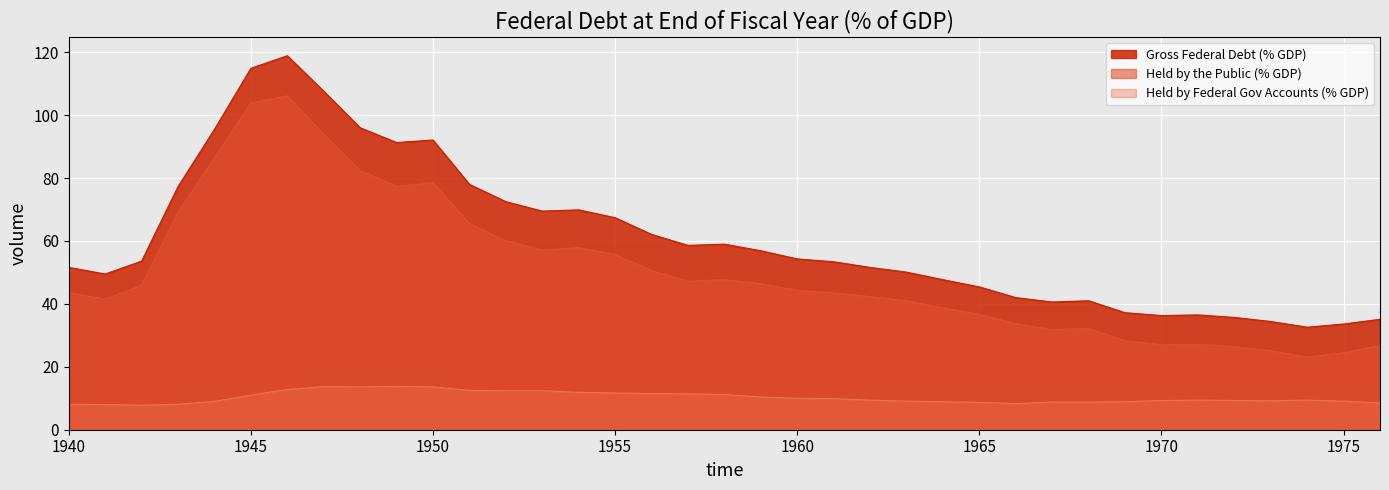

List the labels in order of Held by the Public (% GDP) value, smallest first.

1974, 1975, 1973, 1972, 1976, 1970, 1971, 1969, 1967, 1968, 1966, 1965, 1964, 1963, 1941, 1962, 1961, 1940, 1960, 1942, 1959, 1957, 1958, 1956, 1955, 1953, 1954, 1952, 1951, 1943, 1949, 1950, 1948, 1944, 1947, 1945, 1946